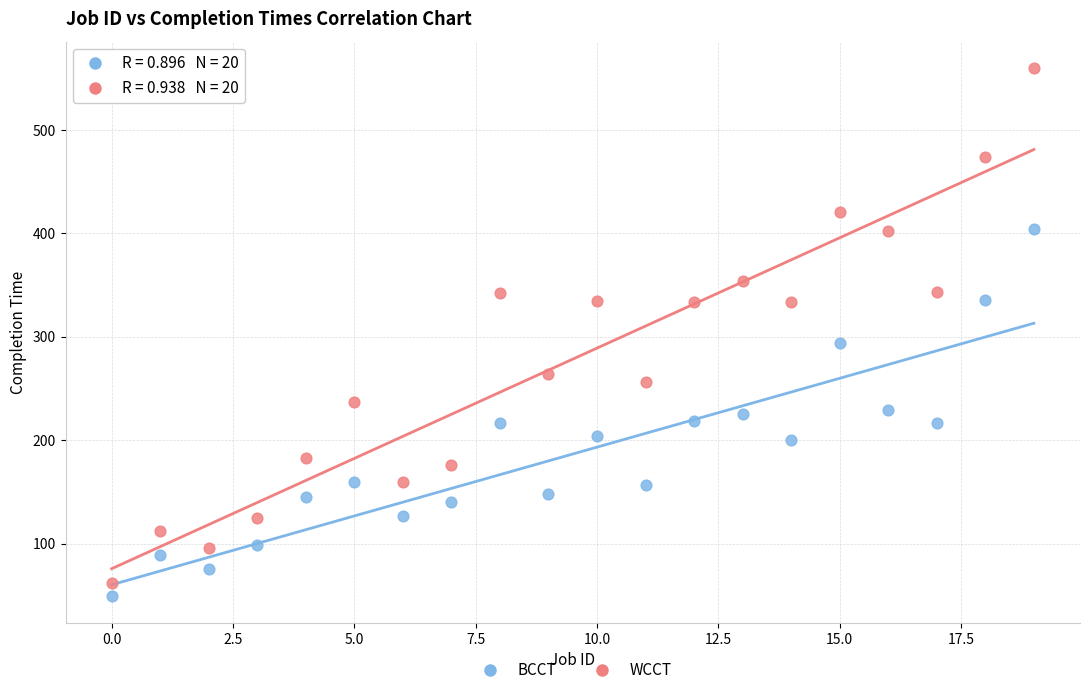

Which series reaches the maximum Y coordinate?

WCCT